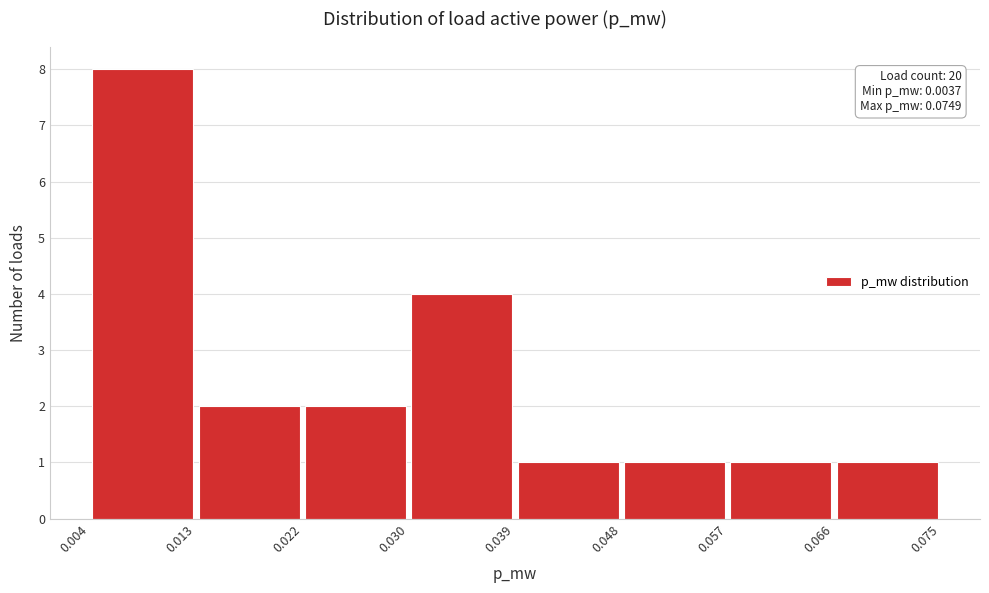

Which range on the x-axis has the tallest bar?

0.004 to 0.013